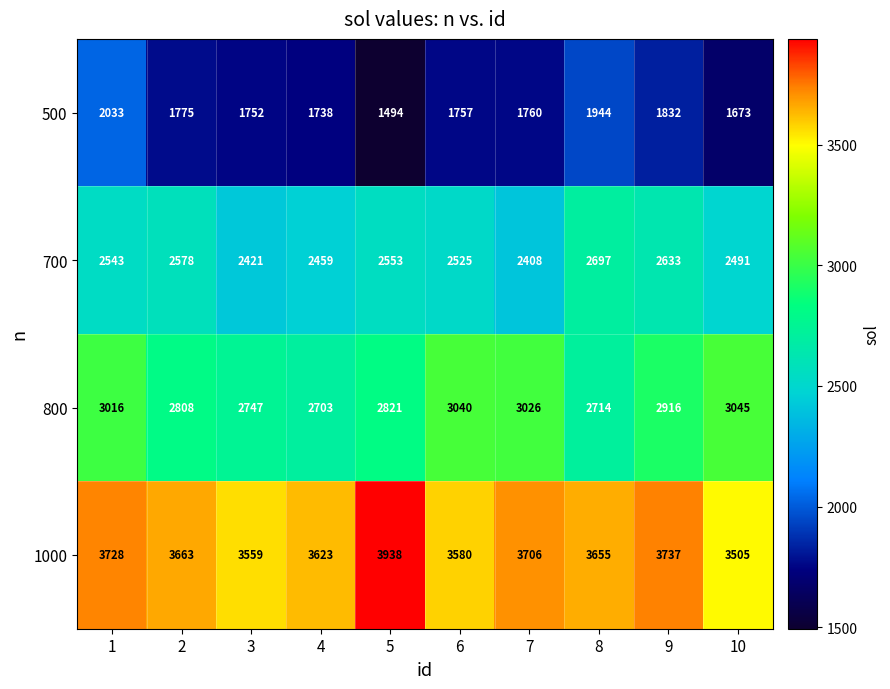

How many data points does each series have?

10